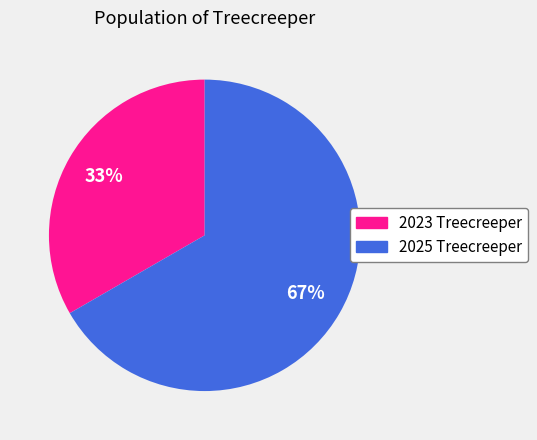

Is it true that 2025 Treecreeper is 58% of the pie?

False